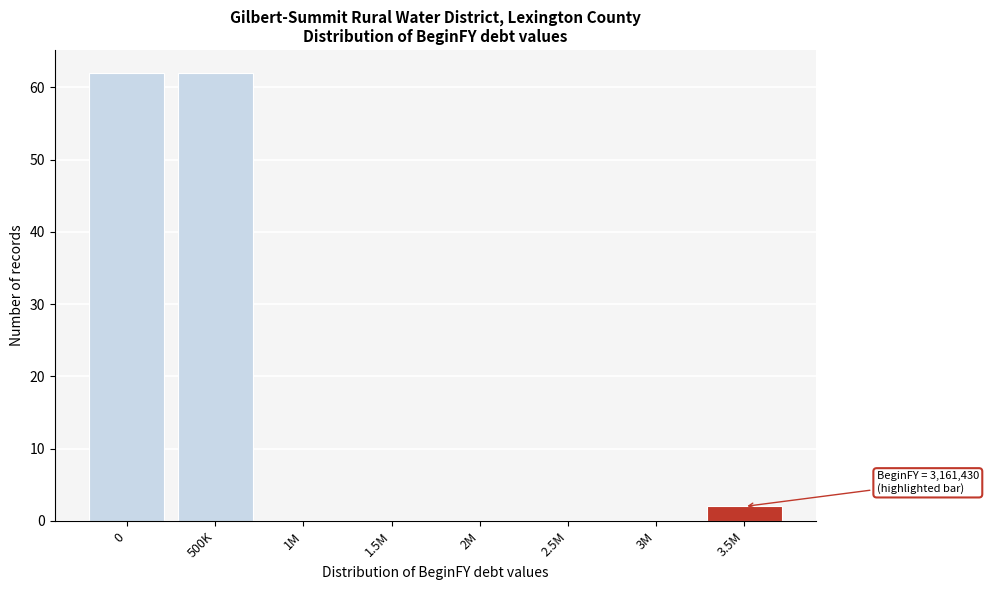

Reading left to right, list all the values displayed in this chart.

0=62	500K=62	1M=0	1.5M=0	2M=0	2.5M=0	3M=0	3.5M=2